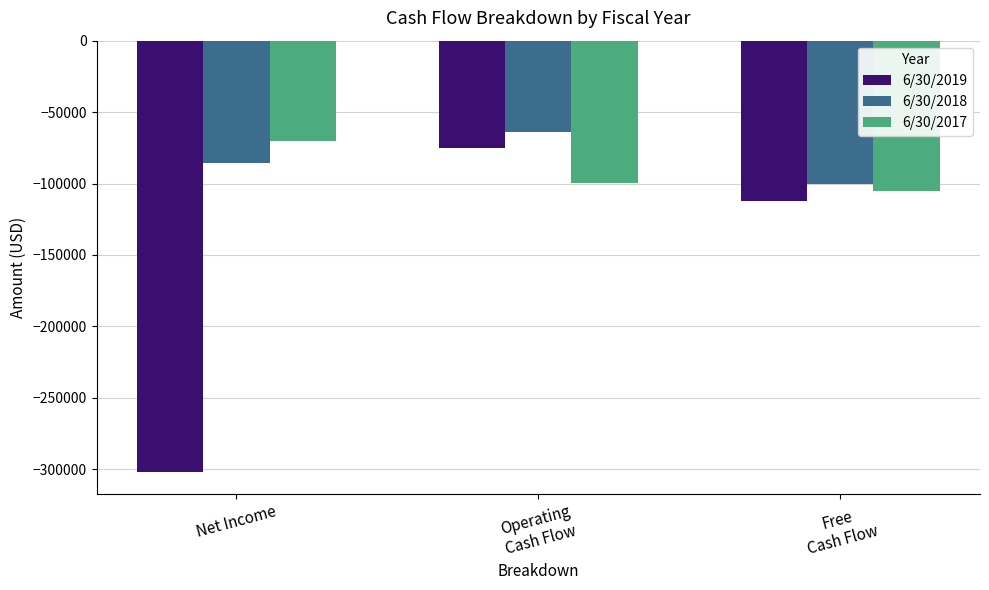

Are the bars horizontal?

No